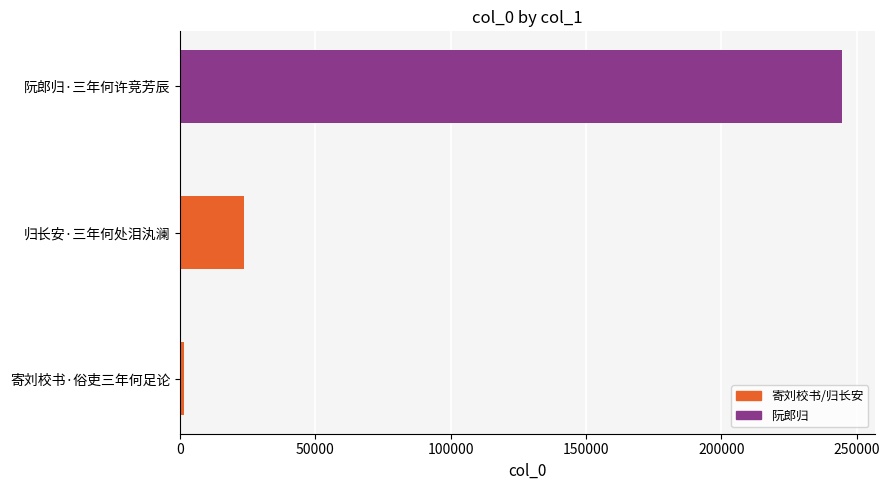

List the labels in order of value, smallest first.

寄刘校书·俗吏三年何足论, 归长安·三年何处泪汍澜, 阮郎归·三年何许竞芳辰